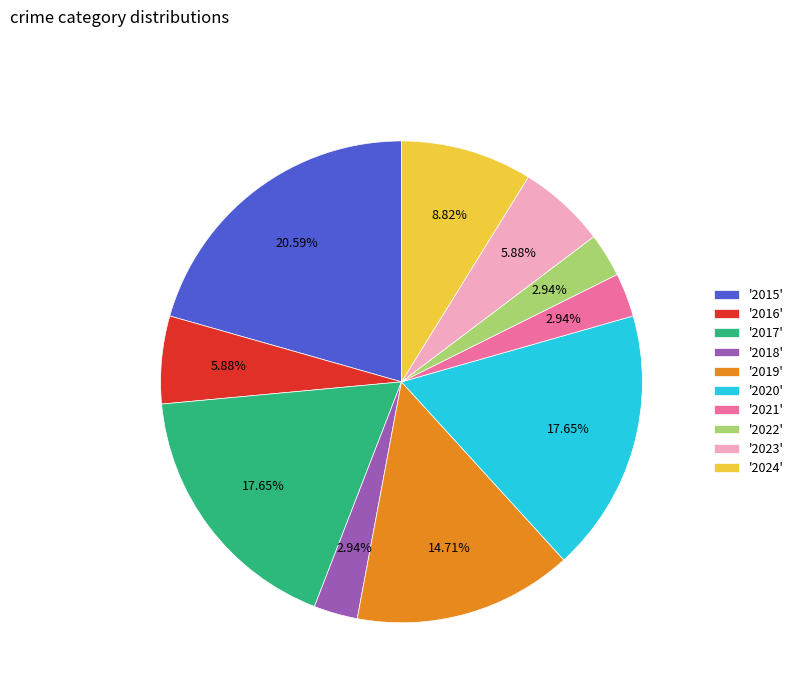

Is '2018' the majority of the pie?

No